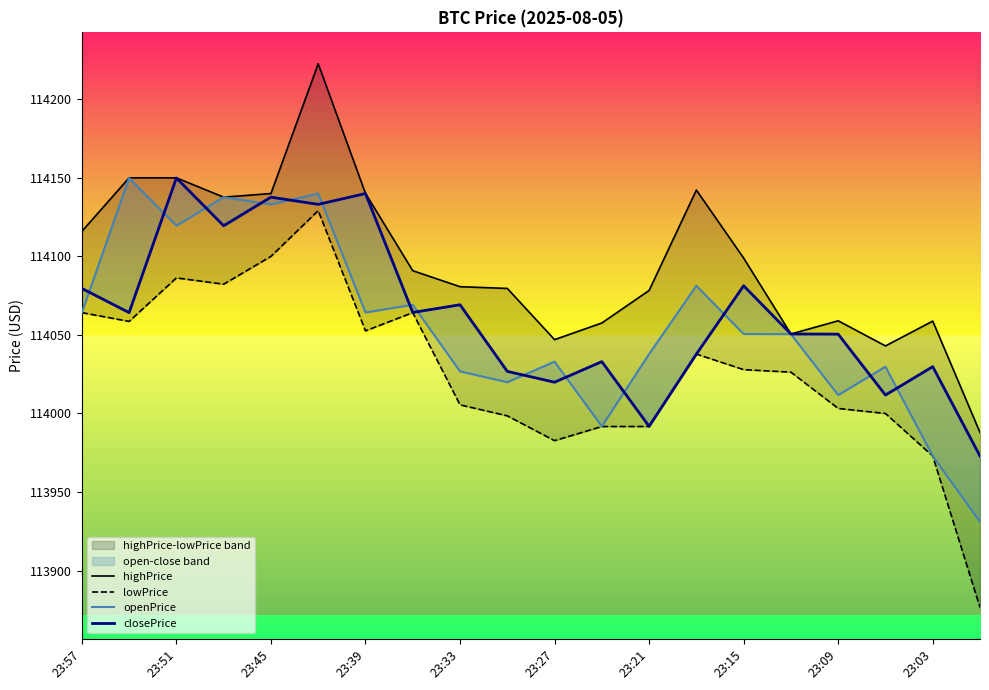

Which has a higher value, 10 or 23:51?

23:51